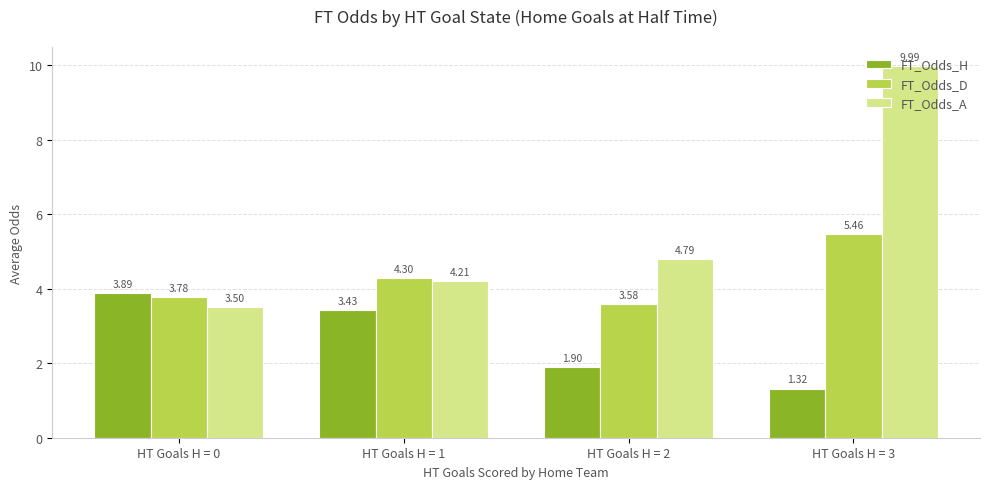

How many bars are there in each group?

3